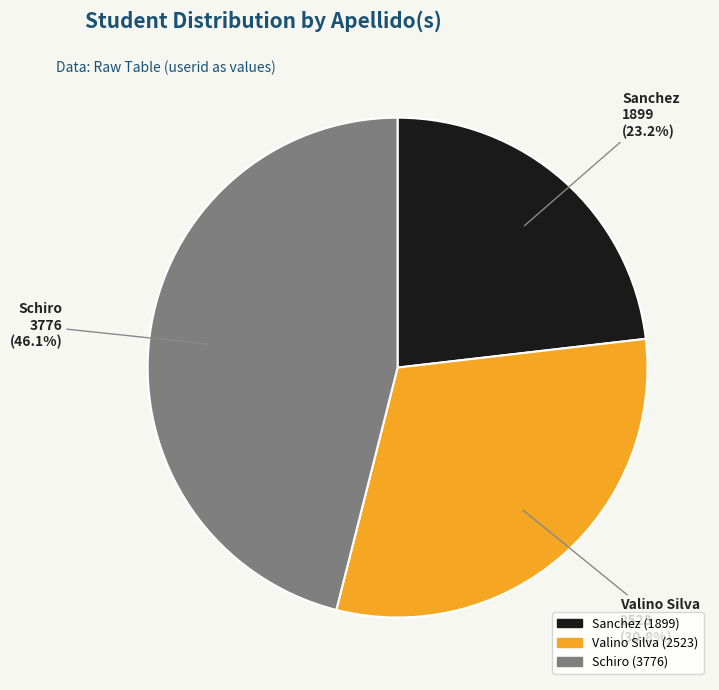

How many slices are in this pie chart?

3